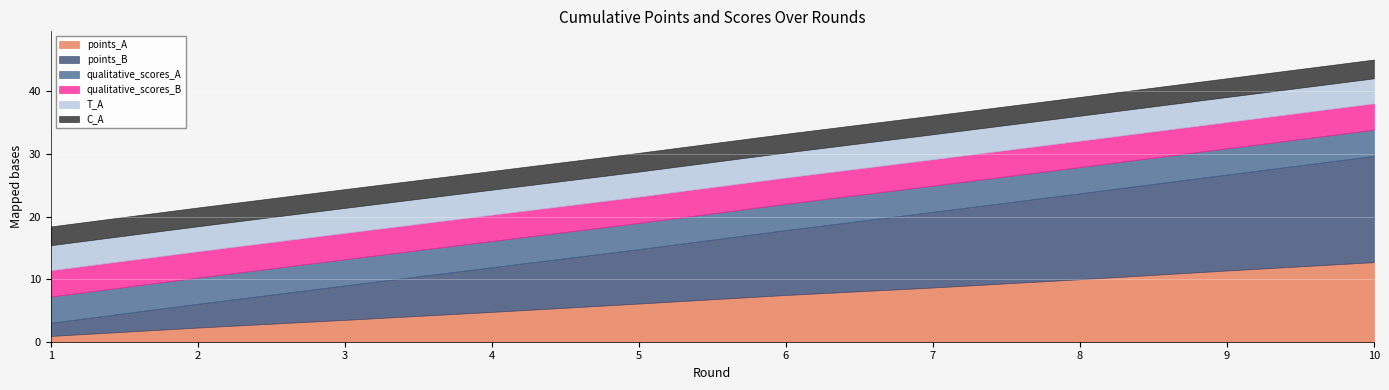

True or false: points_A has more than 0 interior local peaks.

False